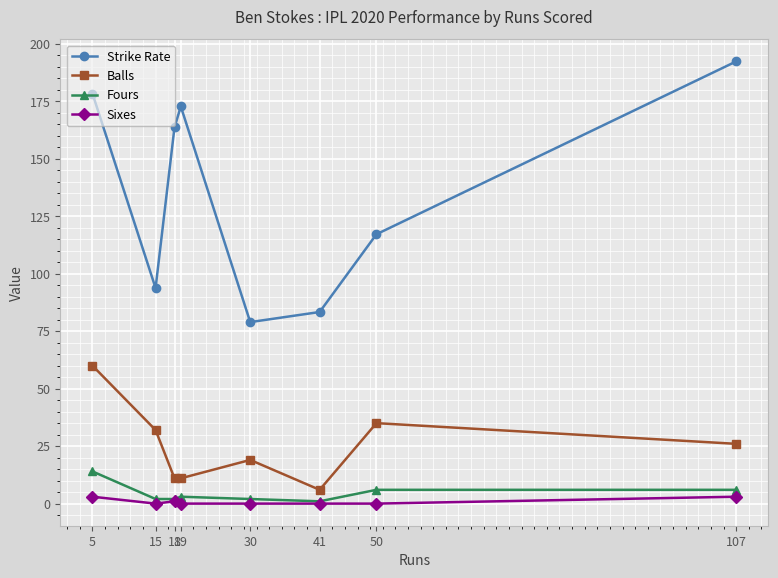

At how many categories does at least one series exceed 120?

4